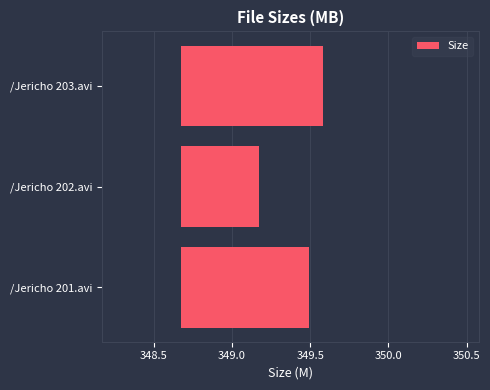

Between /Jericho 203.avi and /Jericho 201.avi, which is larger?

/Jericho 203.avi